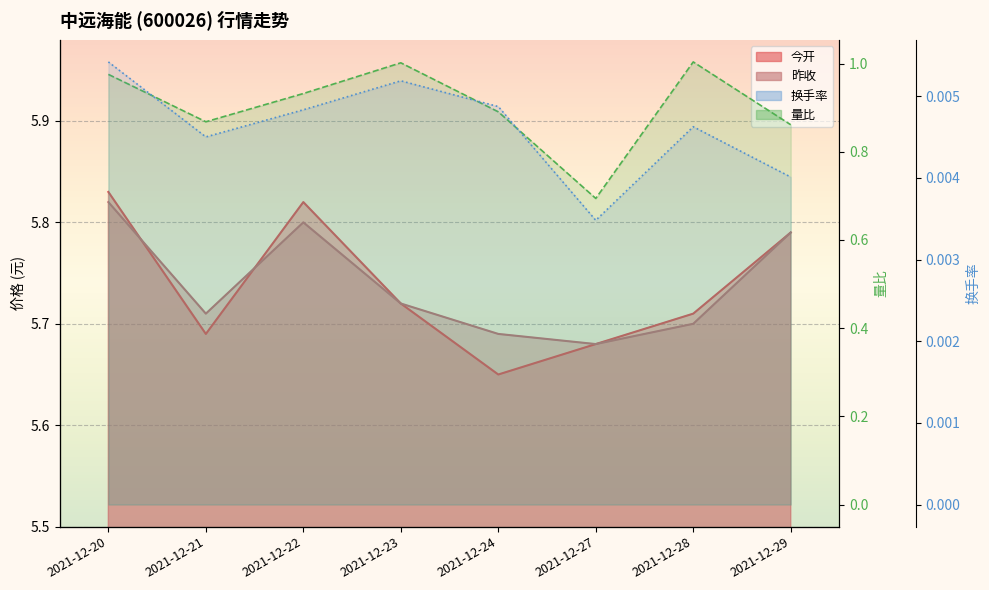

Which series has the widest spread of values?

量比